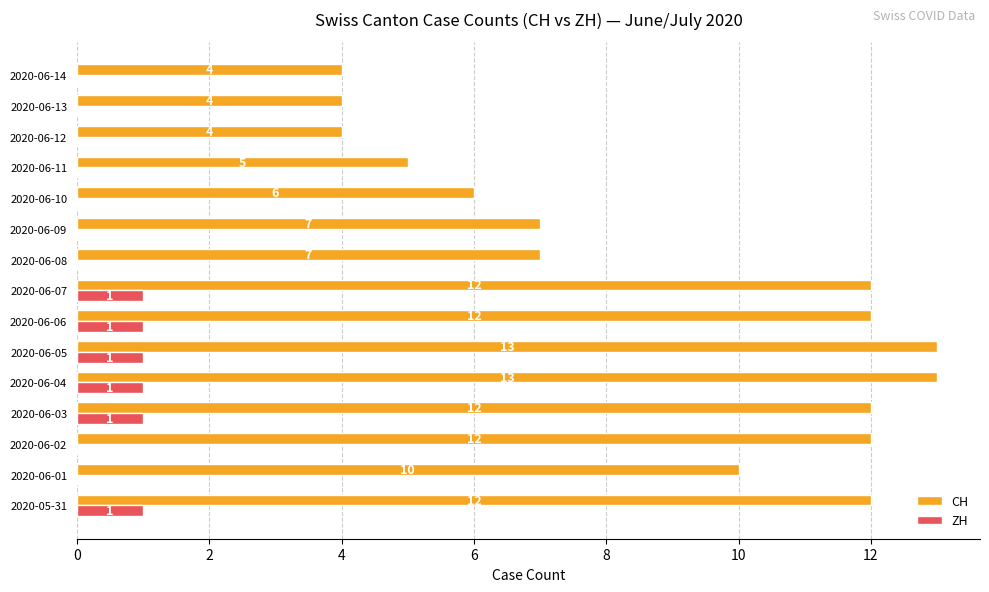

How many positive values does the ZH series have?

6